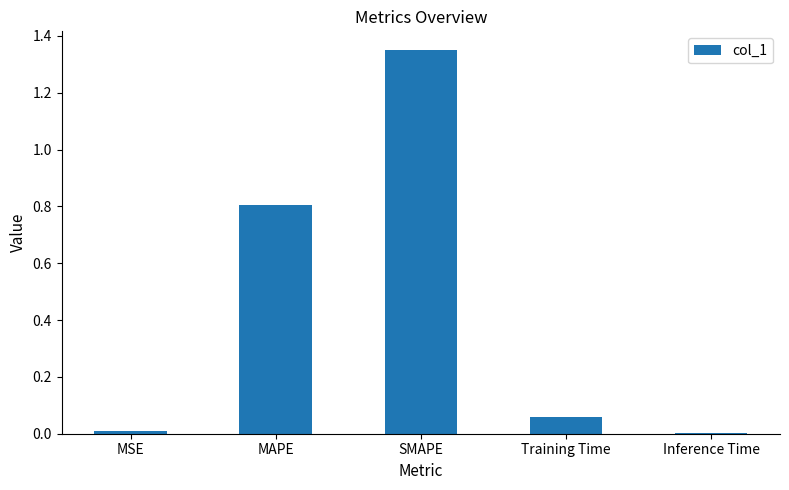

Which has a higher value, MSE or SMAPE?

SMAPE